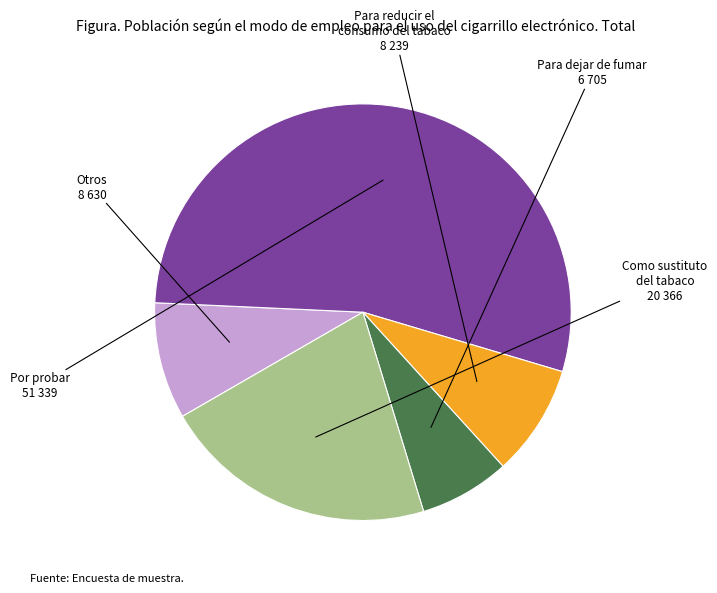

Does any single category account for the majority?

Yes